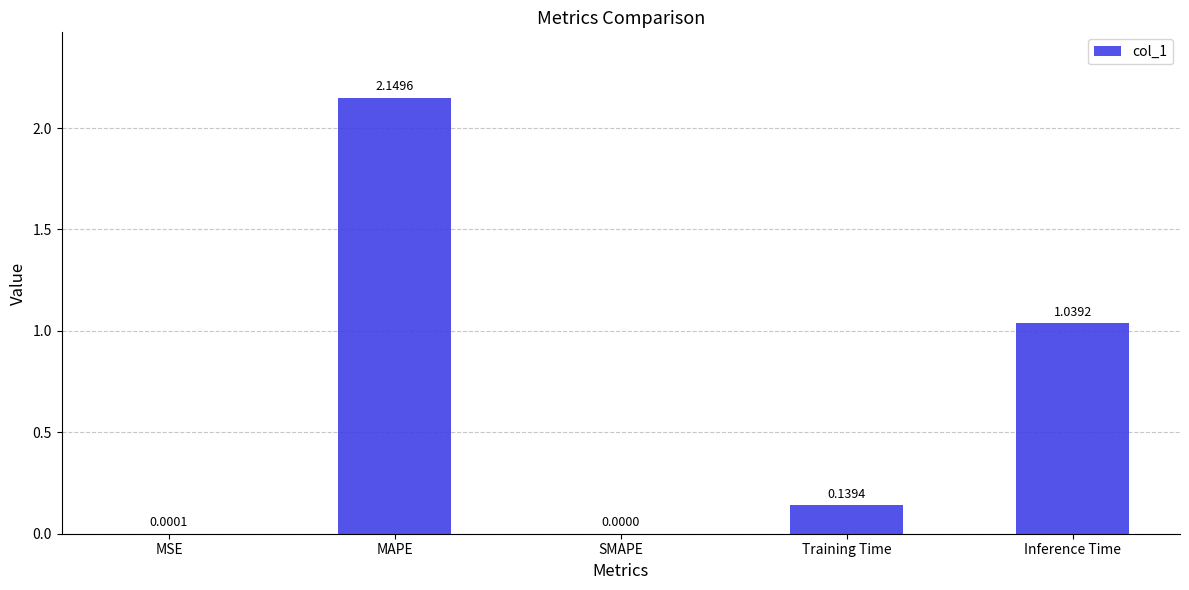

What is the sum of all values?

3.3